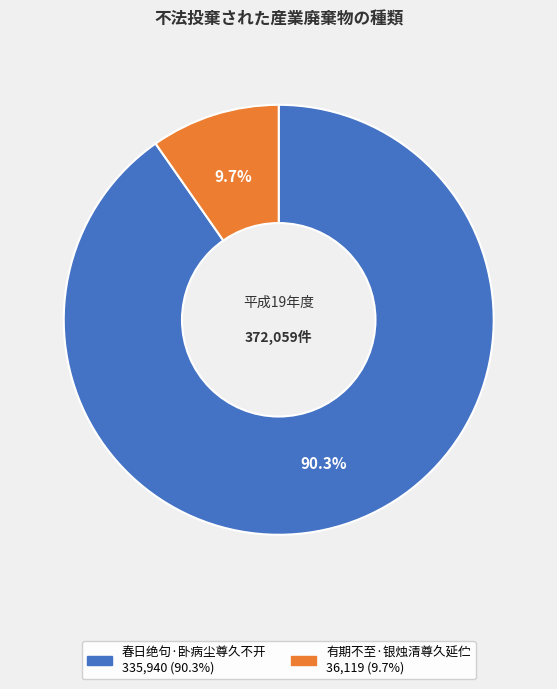

How many slices are in this pie chart?

2